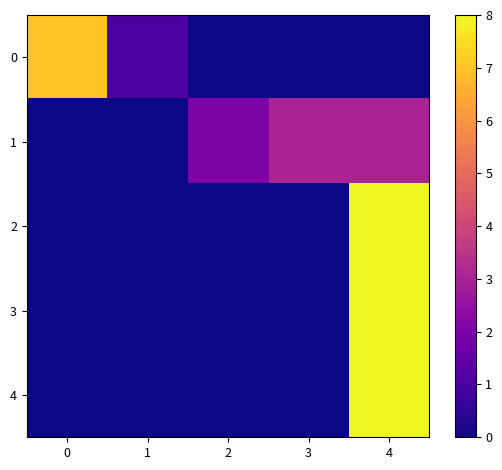

List the series in order of their peak value, lowest first.

1, 0, 2, 3, 4